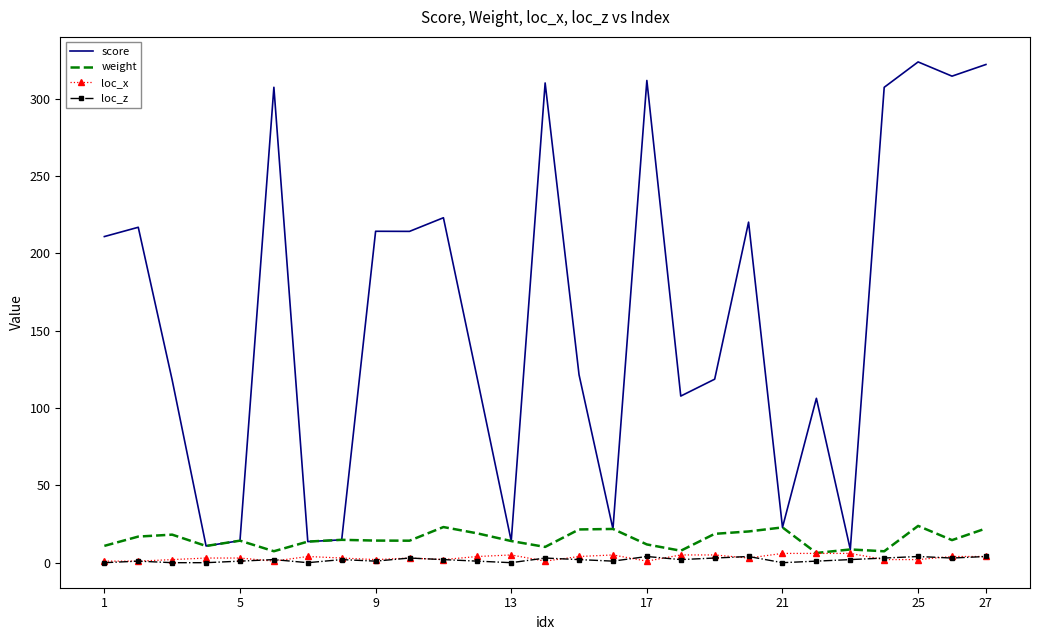

True or false: weight and loc_z intersect in this chart.

False